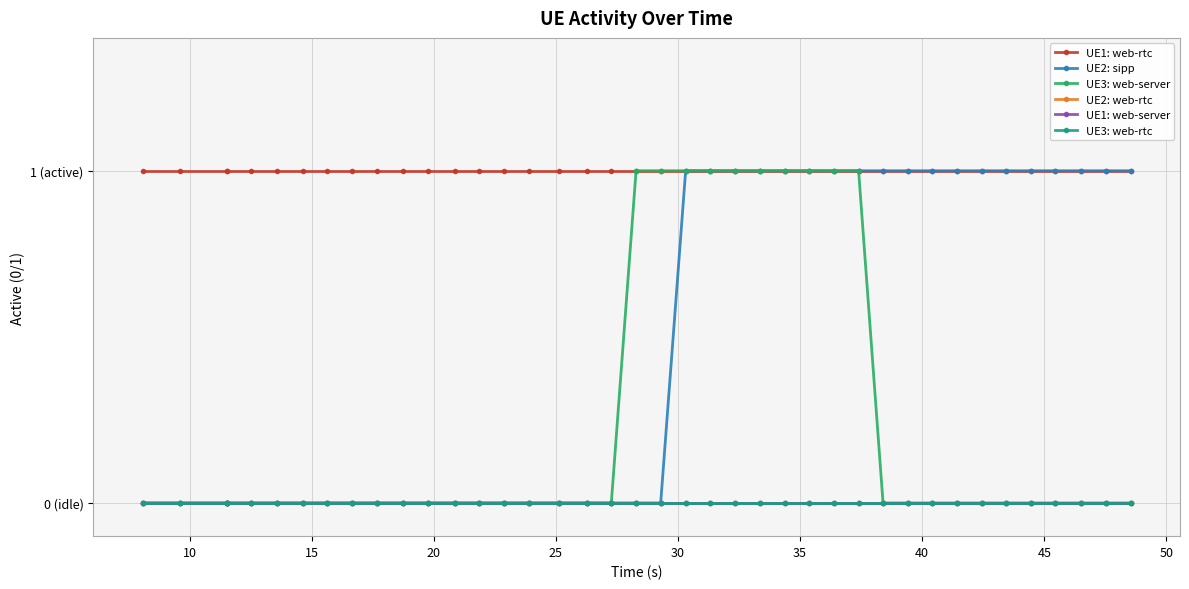

What are all the series names shown in the legend?

UE1: web-rtc, UE2: sipp, UE3: web-server, UE2: web-rtc, UE1: web-server, UE3: web-rtc